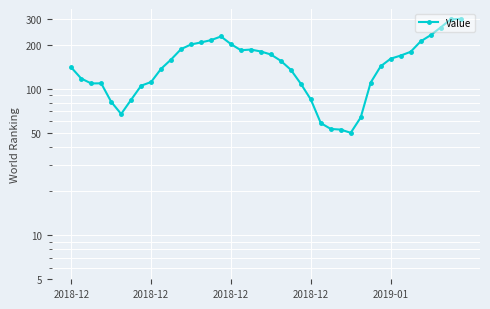

Where does the data first go above 154?

10